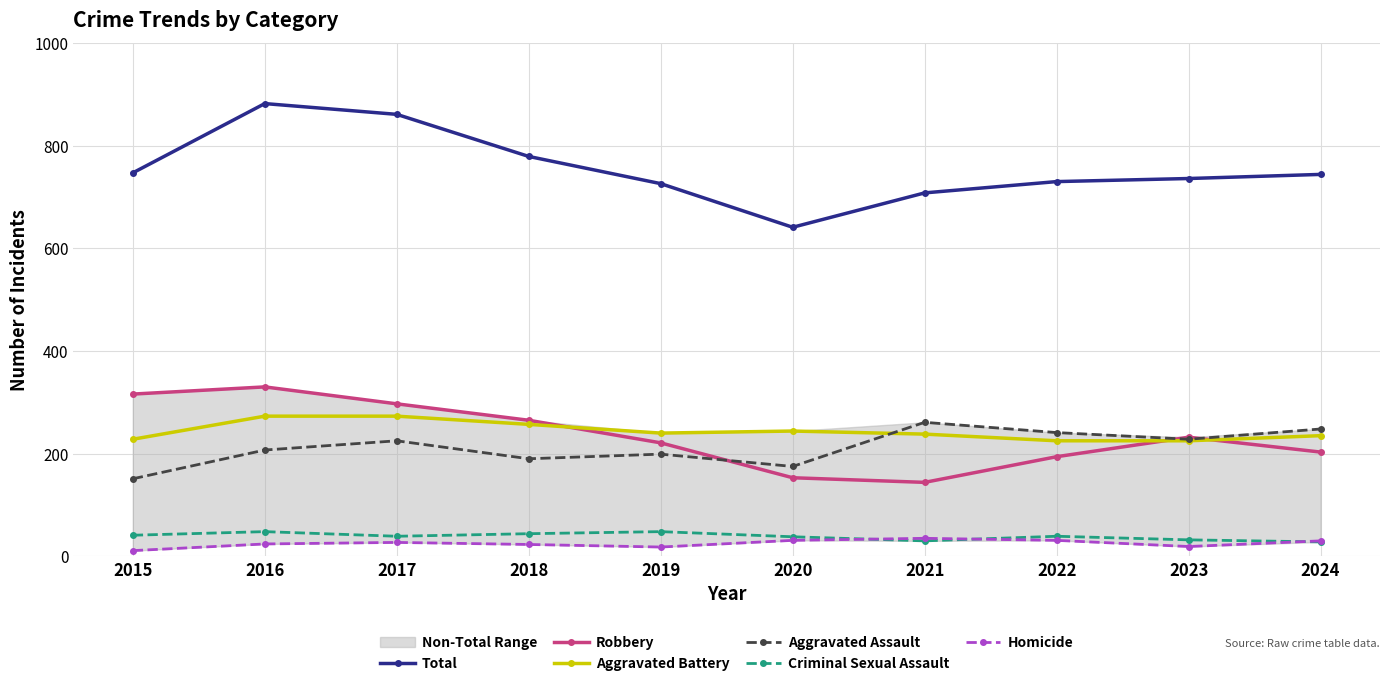

True or false: Homicide and Aggravated Assault intersect in this chart.

False